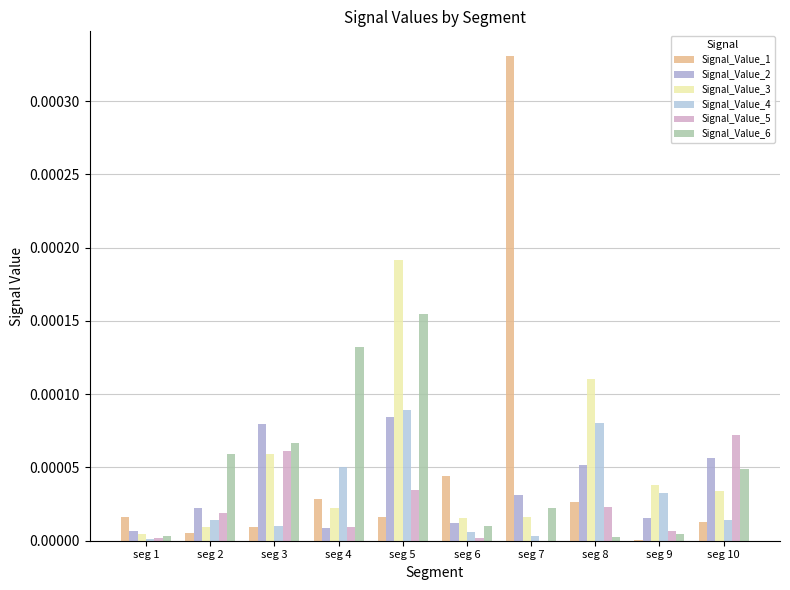

Are the bars grouped side by side (vs. stacked)?

Yes